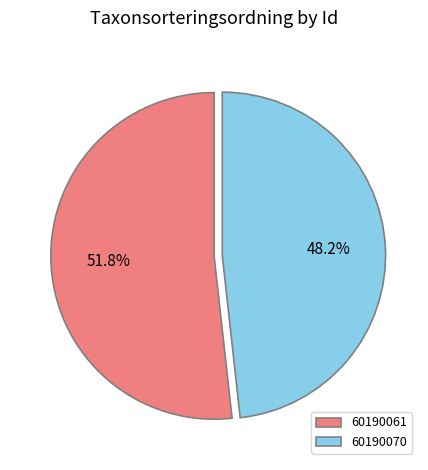

To the nearest percent, what is the difference between the 60190070 and 60190061 slice percentages?

4%